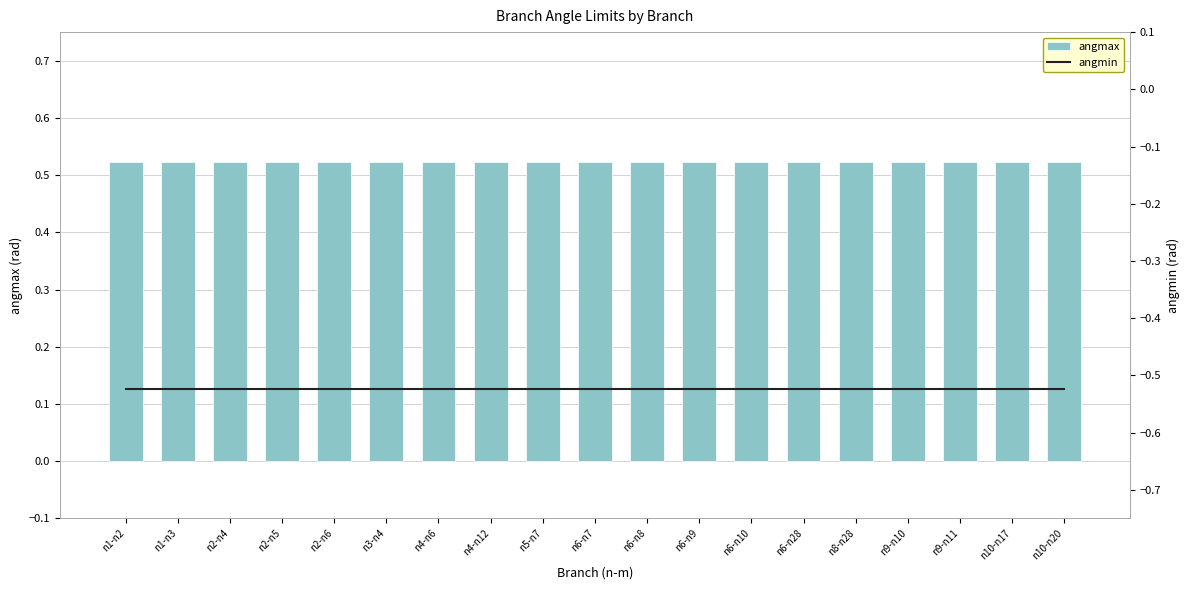

List the series in order of their peak value, lowest first.

angmin, angmax